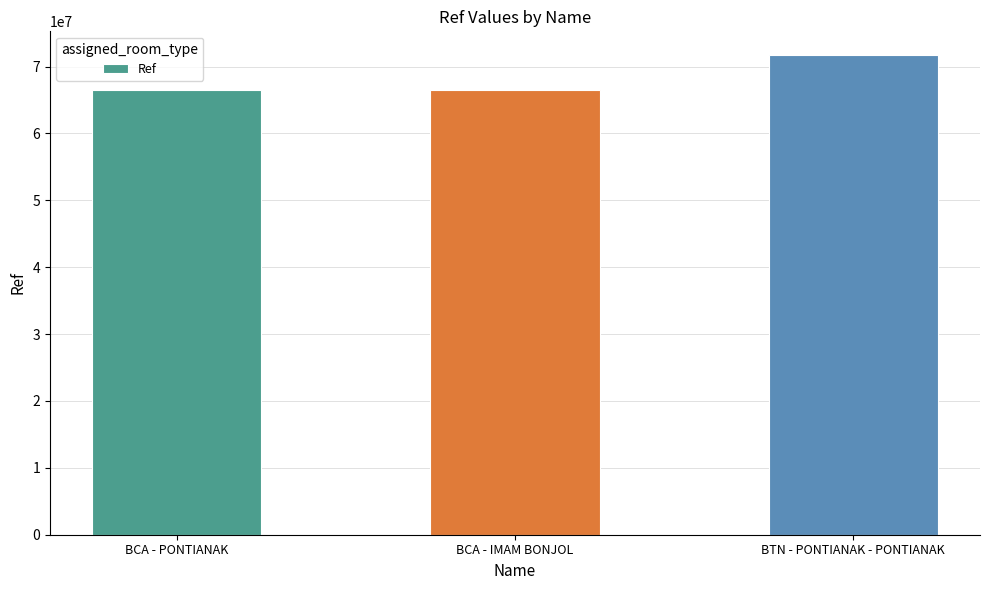

What is the average value?

68209770